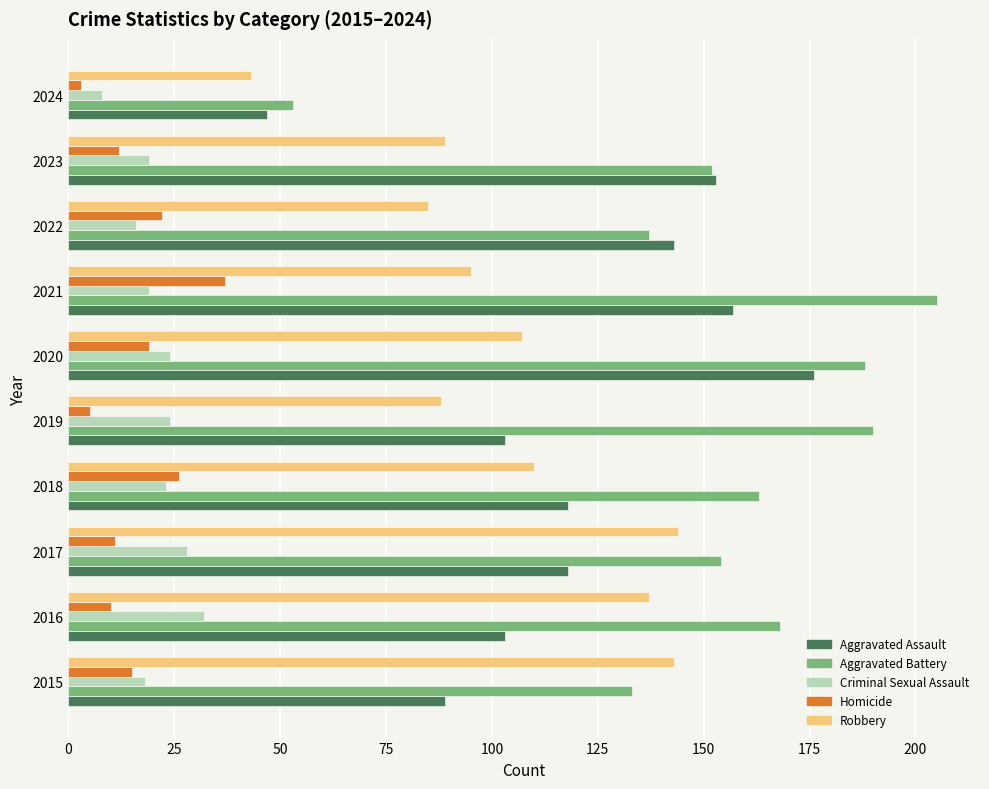

What is the difference between the second highest and second lowest values in the Criminal Sexual Assault series?

12